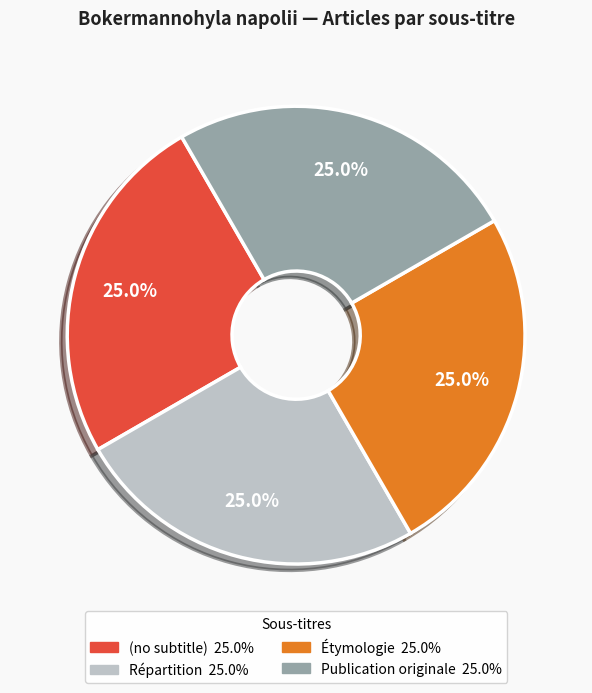

To the nearest percent, what is the difference between the largest and smallest slice percentages?

0%